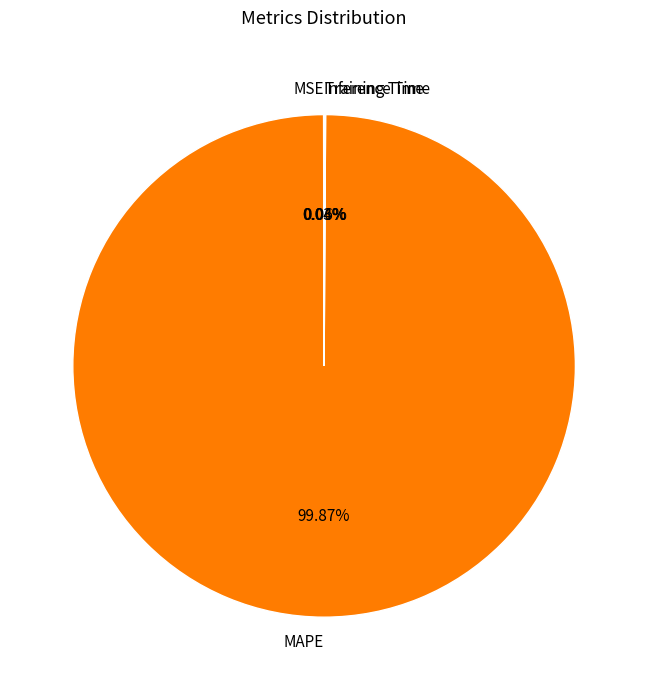

What is the largest slice in the pie chart?

MAPE